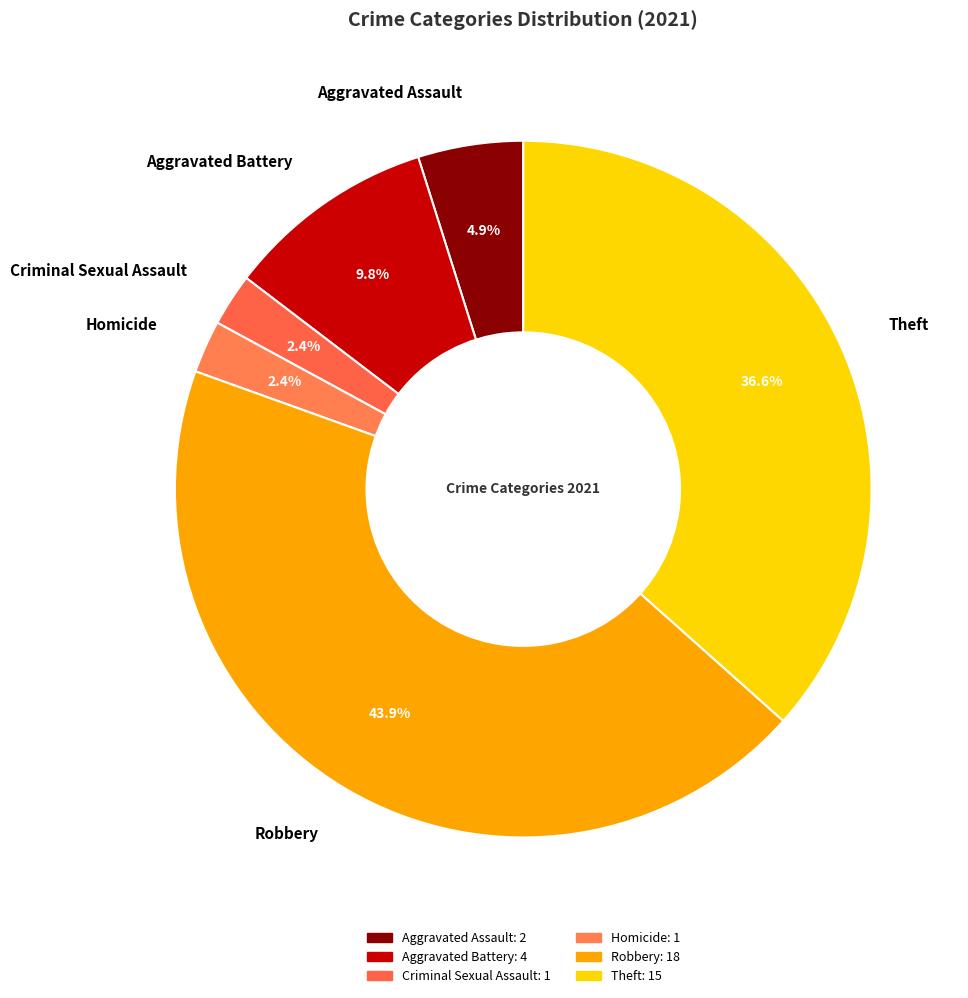

Is there any slice that represents more than half of the pie?

No